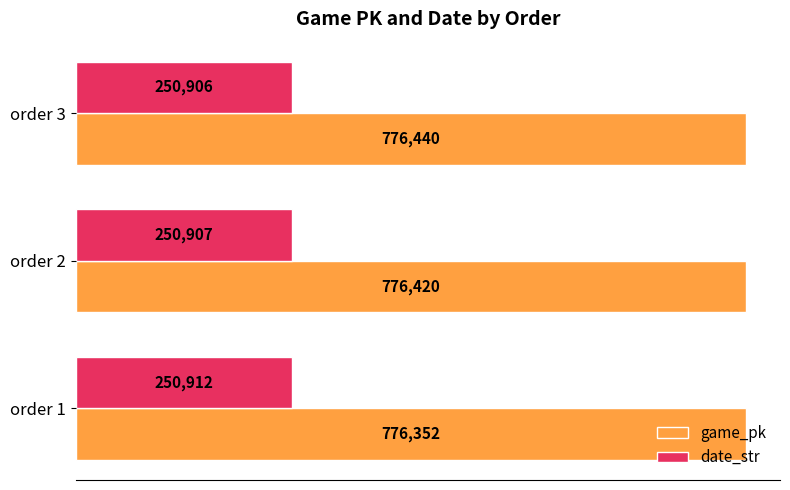

What is the difference between the maximum and minimum values in the date_str series?

6